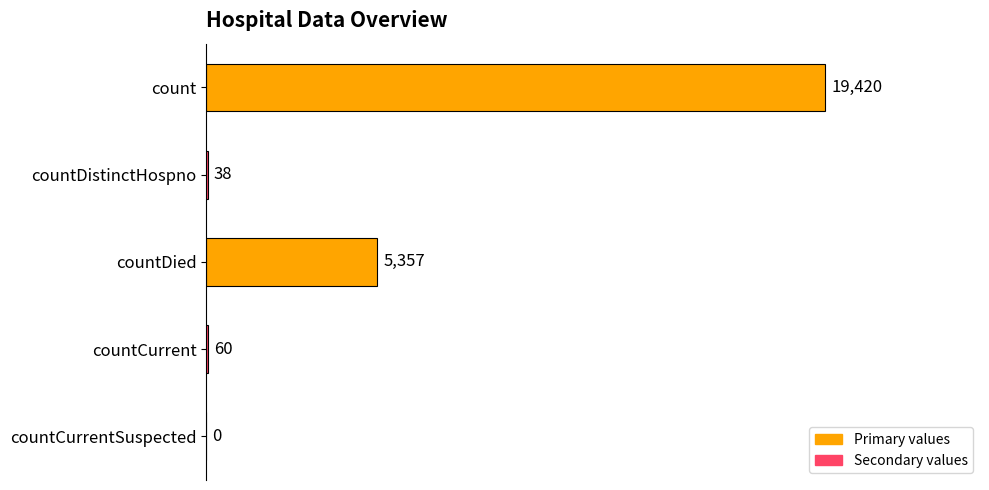

True or false: the data shows 28801 at count.

False